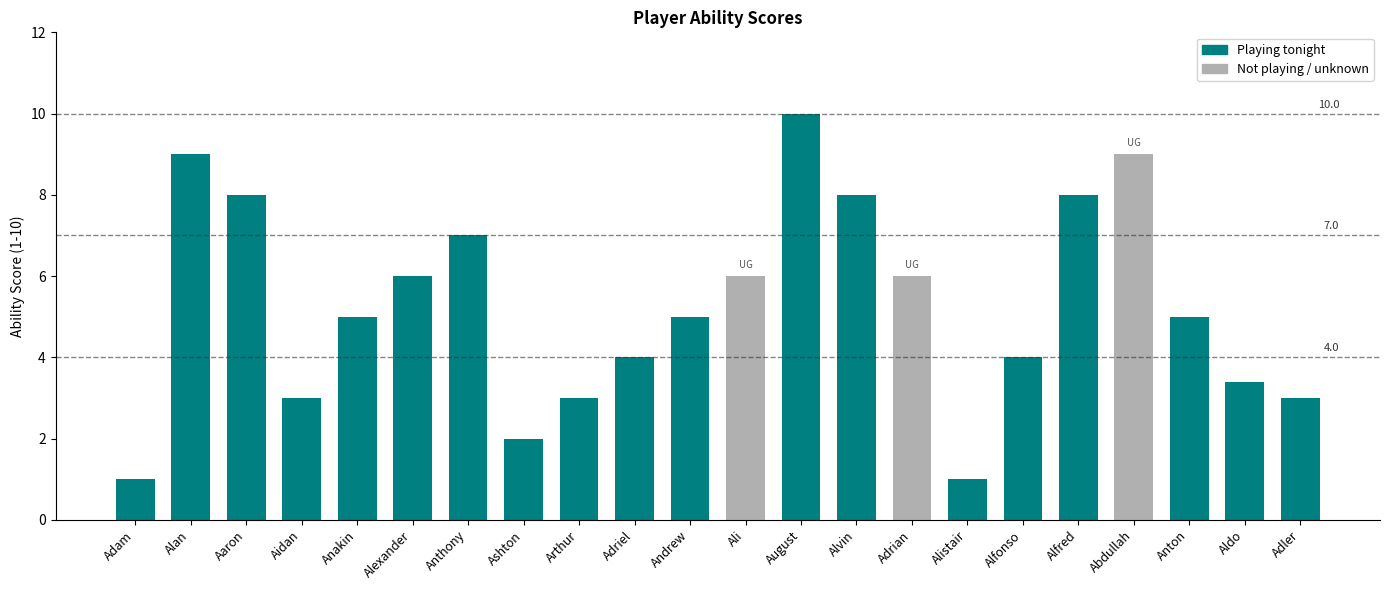

What is the average value?

5.3